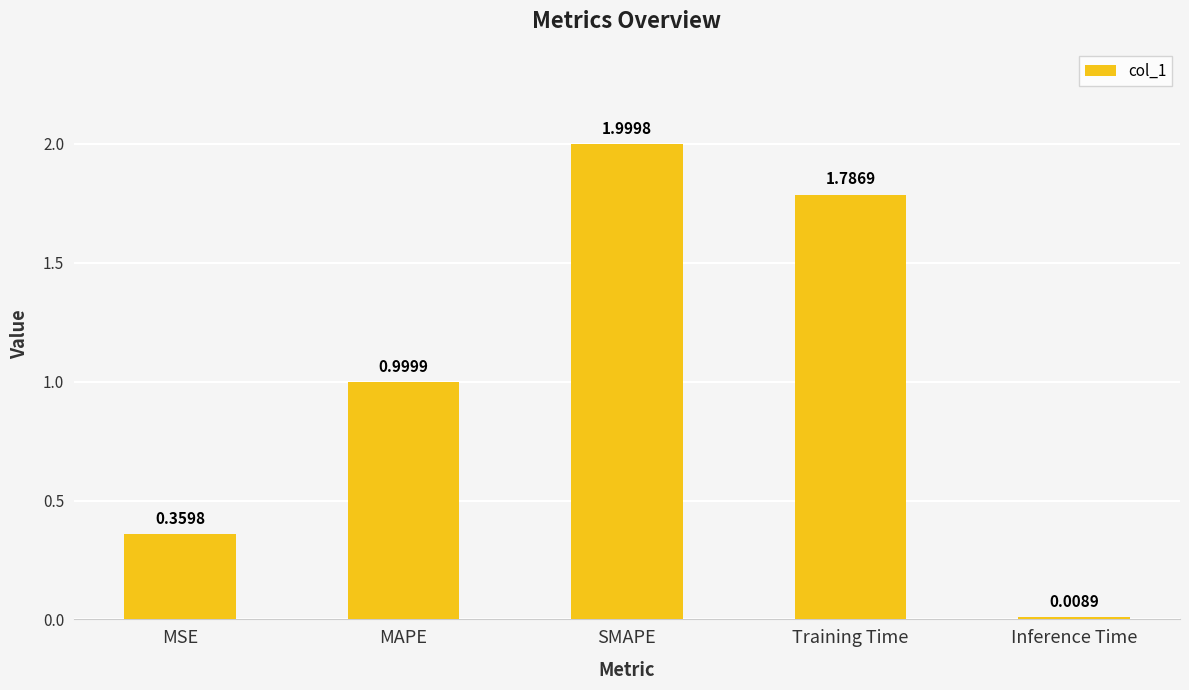

What is the change in value from MSE to Inference Time?

-0.4